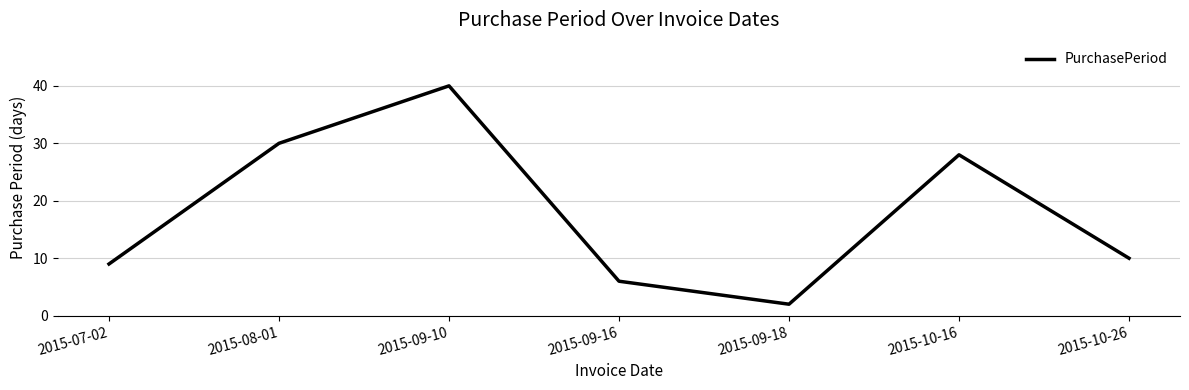

What position from the left is 2015-10-16?

6